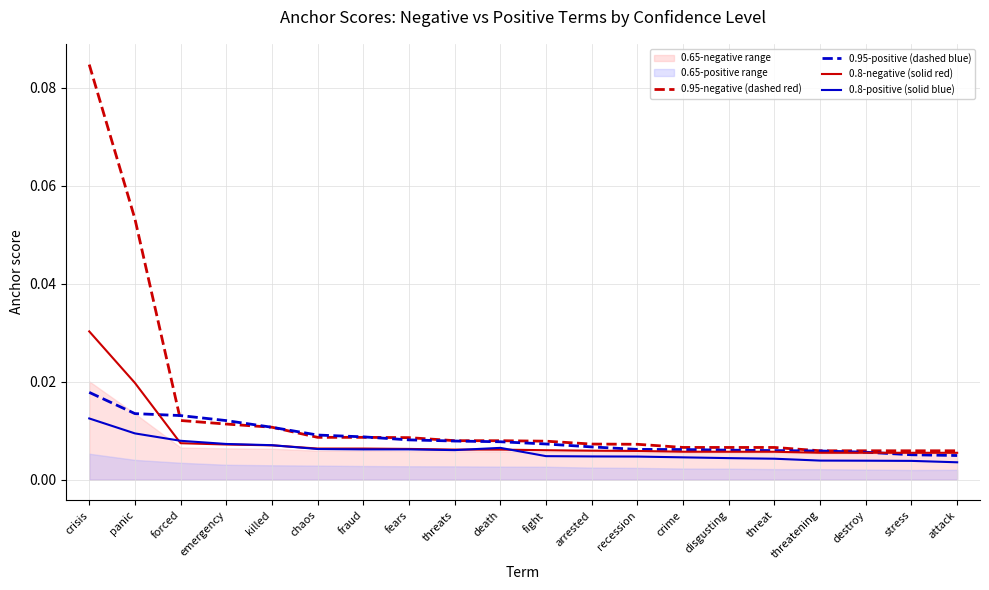

Reading left to right, extract all data points from this chart.

0.95-negative (dashed red): crisis=0.1	panic=0.1	forced=0.0	emergency=0.0	killed=0.0	chaos=0.0	fraud=0.0	fears=0.0	threats=0.0	death=0.0	fight=0.0	arrested=0.0	recession=0.0	crime=0.0	disgusting=0.0	threat=0.0	threatening=0.0	destroy=0.0	stress=0.0	attack=0.0
0.95-positive (dashed blue): crisis=0.0	panic=0.0	forced=0.0	emergency=0.0	killed=0.0	chaos=0.0	fraud=0.0	fears=0.0	threats=0.0	death=0.0	fight=0.0	arrested=0.0	recession=0.0	crime=0.0	disgusting=0.0	threat=0.0	threatening=0.0	destroy=0.0	stress=0.0	attack=0.0
0.8-negative (solid red): crisis=0.0	panic=0.0	forced=0.0	emergency=0.0	killed=0.0	chaos=0.0	fraud=0.0	fears=0.0	threats=0.0	death=0.0	fight=0.0	arrested=0.0	recession=0.0	crime=0.0	disgusting=0.0	threat=0.0	threatening=0.0	destroy=0.0	stress=0.0	attack=0.0
0.8-positive (solid blue): crisis=0.0	panic=0.0	forced=0.0	emergency=0.0	killed=0.0	chaos=0.0	fraud=0.0	fears=0.0	threats=0.0	death=0.0	fight=0.0	arrested=0.0	recession=0.0	crime=0.0	disgusting=0.0	threat=0.0	threatening=0.0	destroy=0.0	stress=0.0	attack=0.0